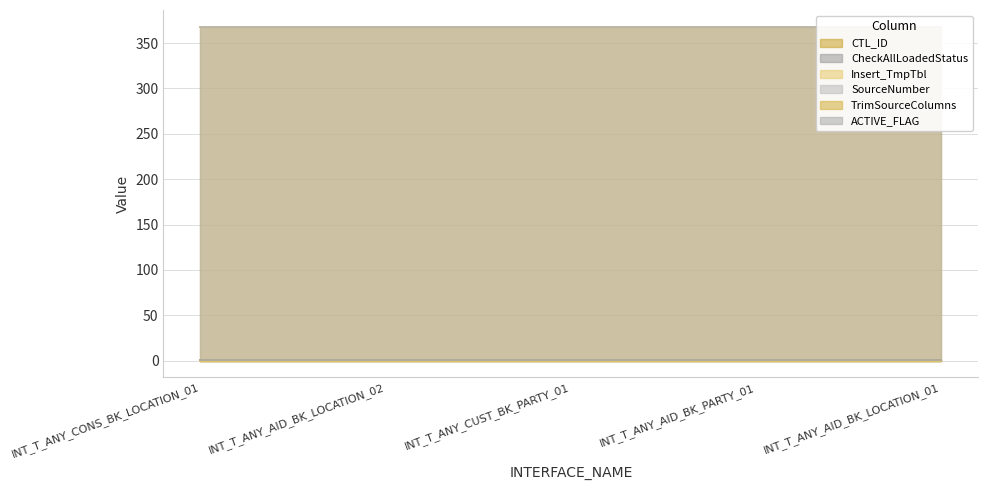

Between INT_T_ANY_AID_BK_PARTY_01 and INT_T_ANY_AID_BK_LOCATION_01, which series saw the biggest shift?

CTL_ID